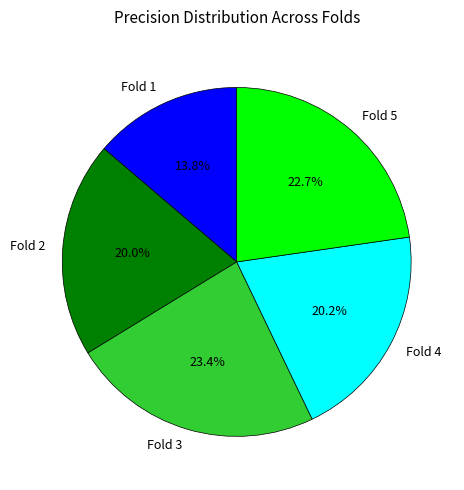

Is it true that Fold 2 is 27% of the pie?

False